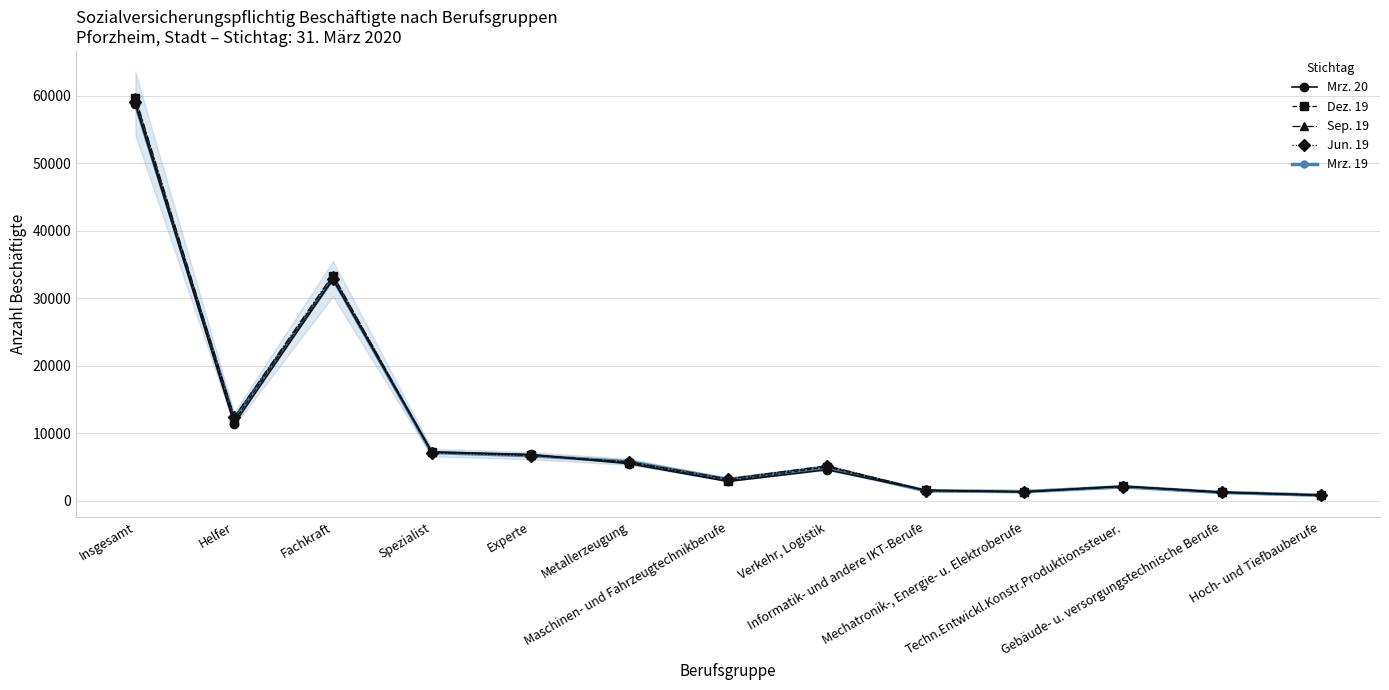

Does the chart display data point markers on the line(s)?

Yes